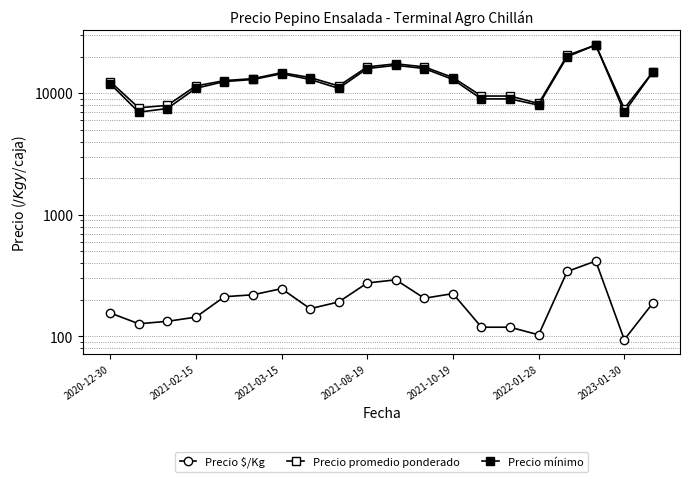

Reading left to right, extract all data points from this chart.

Precio $/Kg: 156	127	133	144	212	220	247	169	192	275	292	206	225	119	119	103	342	417	94	188
Precio promedio ponderado: 12500	7600	7962	11500	12727	13208	14792	13500	11500	16500	17500	16500	13500	9500	9500	8250	20500	25000	7500	15000
Precio mínimo: 12000	7000	7500	11000	12500	13000	14500	13000	11000	16000	17000	16000	13000	9000	9000	8000	20000	25000	7000	15000